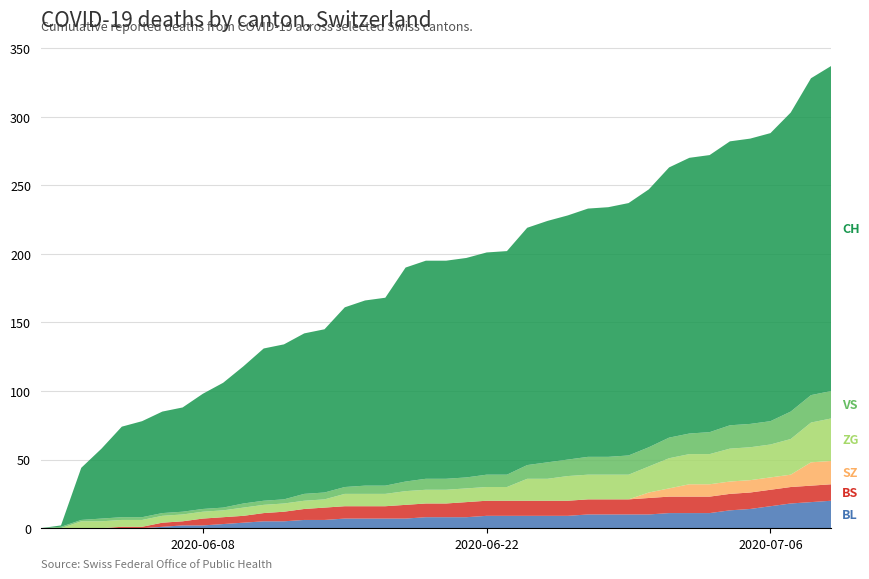

Reading left to right, what are all the values shown in this chart?

BL: 0	0	0	0	0	0	1	2	2	3	4	5	5	6	6	7	7	7	7	8	8	8	9	9	9	9	9	10	10	10	10	11	11	11	13	14	16	18	19	20
BS: 0	0	0	0	1	1	3	3	5	5	5	6	7	8	9	9	9	9	10	10	10	11	11	11	11	11	11	11	11	11	12	12	12	12	12	12	12	12	12	12
SZ: 0	0	0	0	0	0	0	0	0	0	0	0	0	0	0	0	0	0	0	0	0	0	0	0	0	0	0	0	0	0	4	6	9	9	9	9	9	9	17	17
ZG: 0	0	5	5	5	5	5	5	5	5	6	6	6	6	6	9	9	9	10	10	10	10	10	10	16	16	18	18	18	18	19	22	22	22	24	24	24	26	29	31
VS: 0	1	1	2	2	2	2	2	2	2	3	3	3	5	5	5	6	6	7	8	8	8	9	9	10	12	12	13	13	14	14	15	15	16	17	17	17	20	20	20
CH: 0	1	38	51	66	70	74	76	84	91	100	111	113	117	119	131	135	137	156	159	159	160	162	163	173	176	178	181	182	184	188	197	201	202	207	208	210	218	231	237